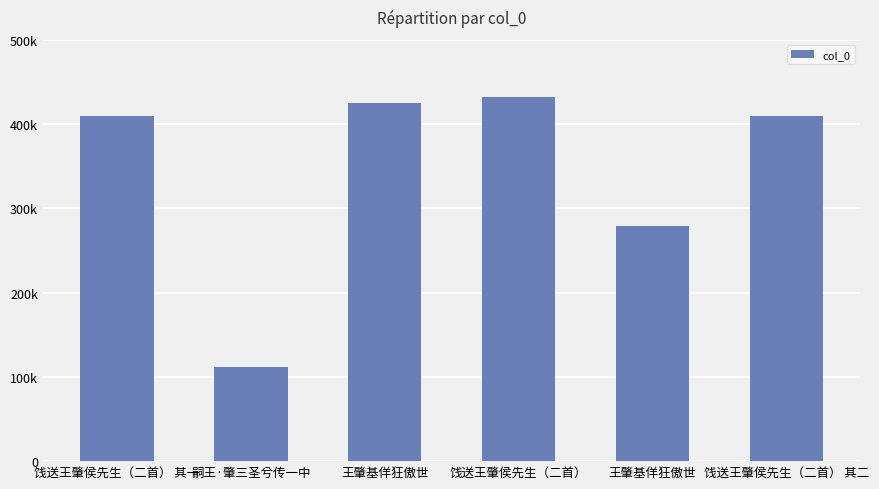

Are the bars horizontal?

No